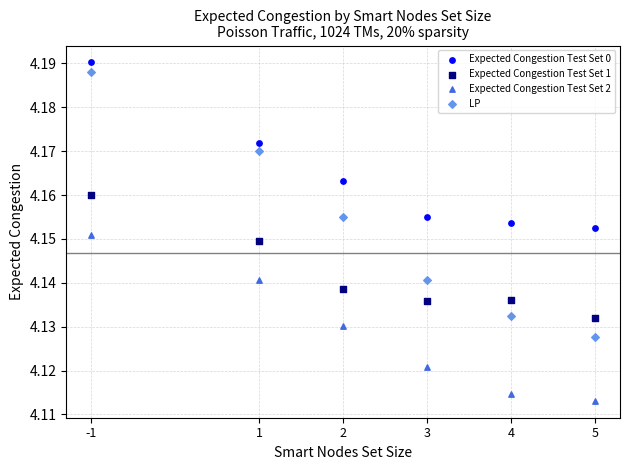

Which series reaches the minimum Y coordinate?

Expected Congestion Test Set 2